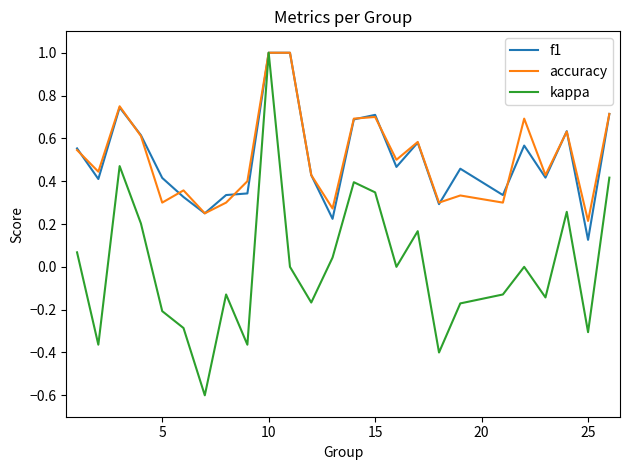

What is the smallest value displayed?

-0.6